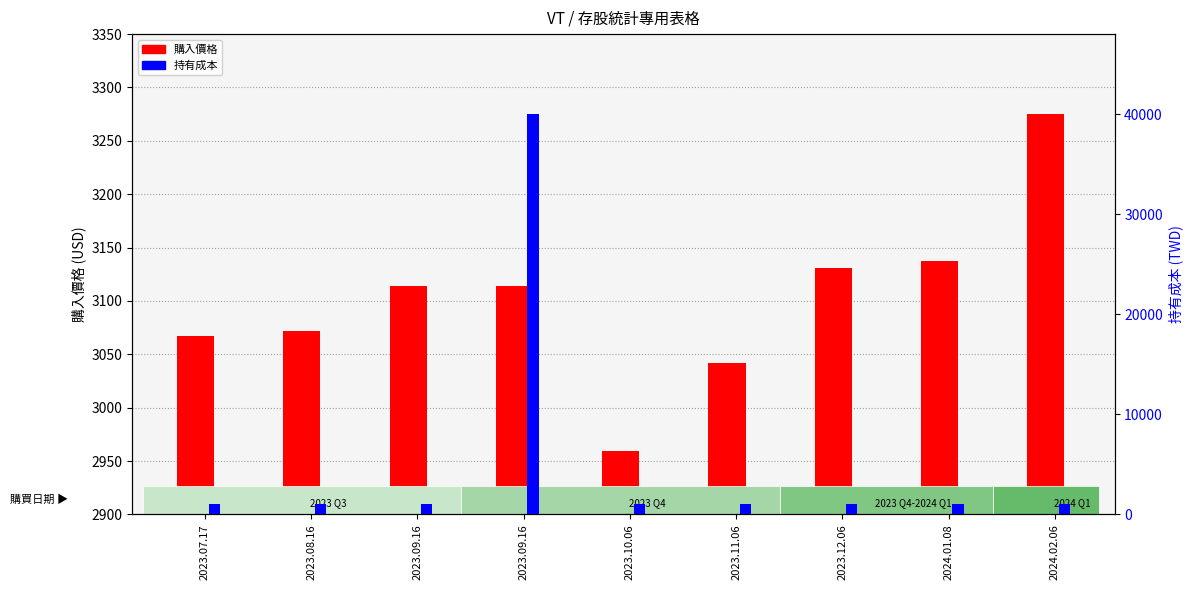

List the series in order of their peak value, lowest first.

購入價格, 持有成本